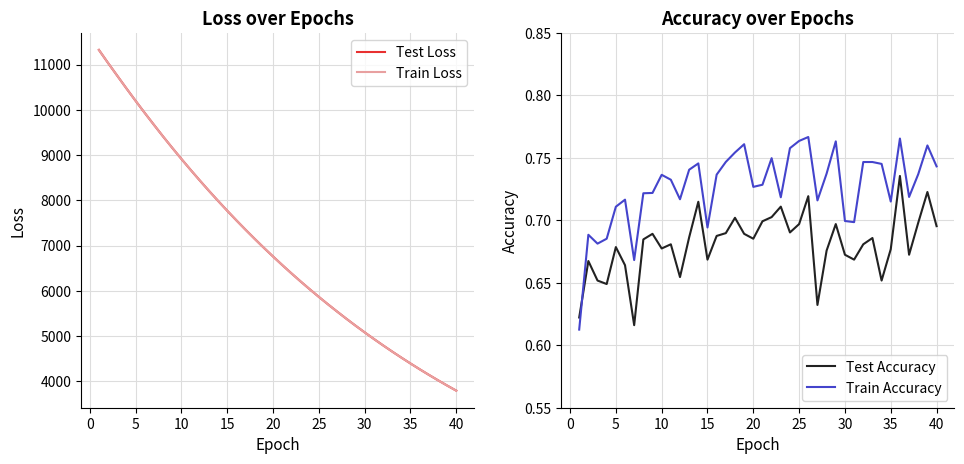

True or false: Train Accuracy has a value of 1.0 at 15.

False